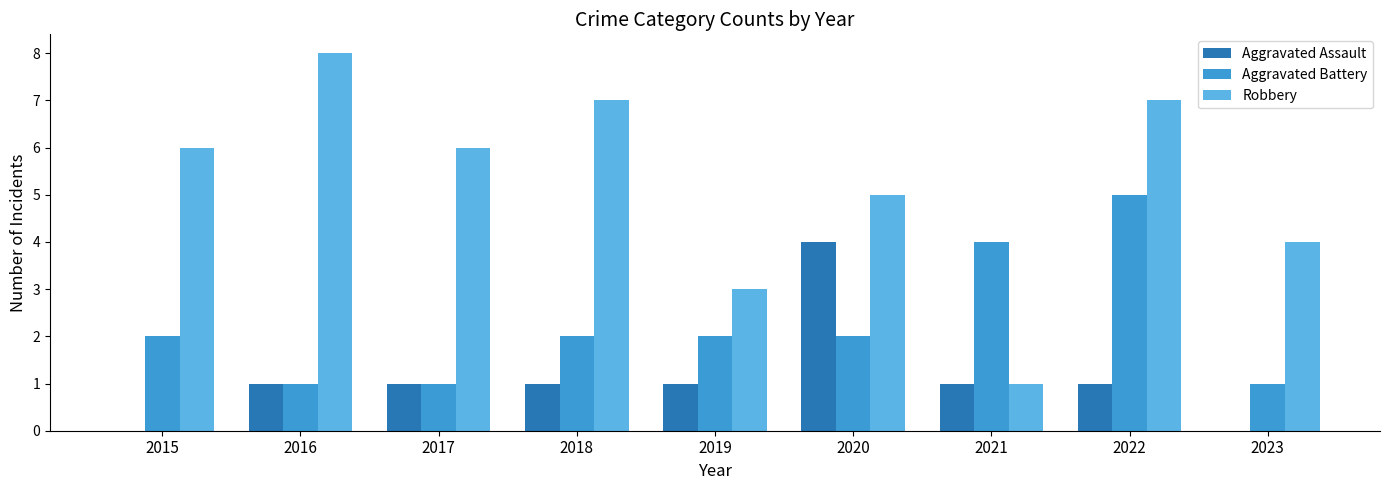

Reading right to left, list all the values displayed in this chart.

Aggravated Assault: 0	1	1	4	1	1	1	1	0
Aggravated Battery: 1	5	4	2	2	2	1	1	2
Robbery: 4	7	1	5	3	7	6	8	6